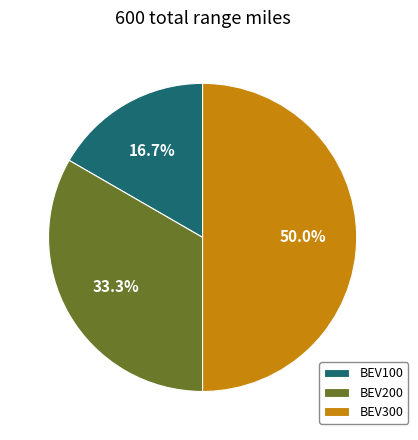

Is it true that BEV300 is 50% of the pie?

True